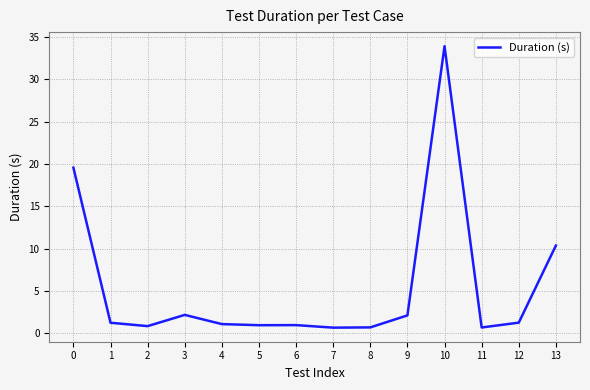

What is the difference between the maximum and minimum values?

33.3